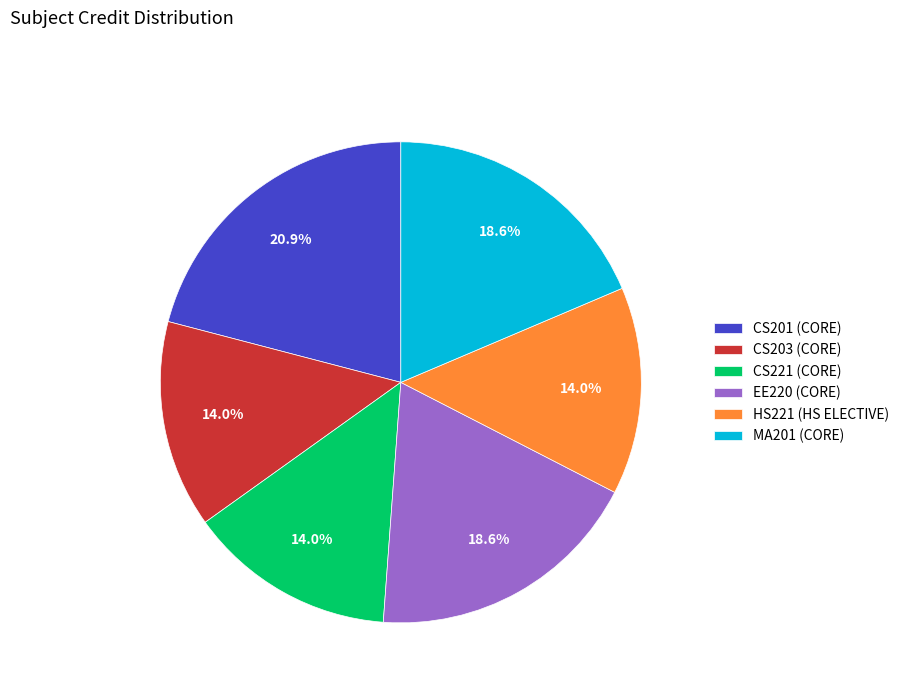

Is the sum of MA201 (CORE) and EE220 (CORE) greater than half?

No